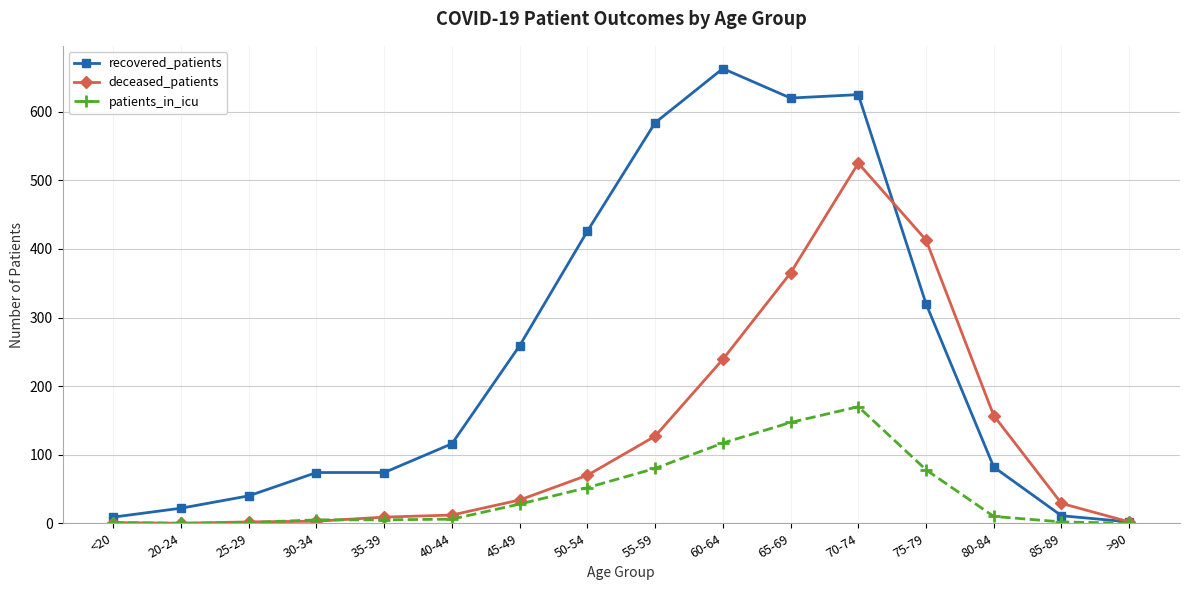

What is the label of the 14th point from the left?

80-84